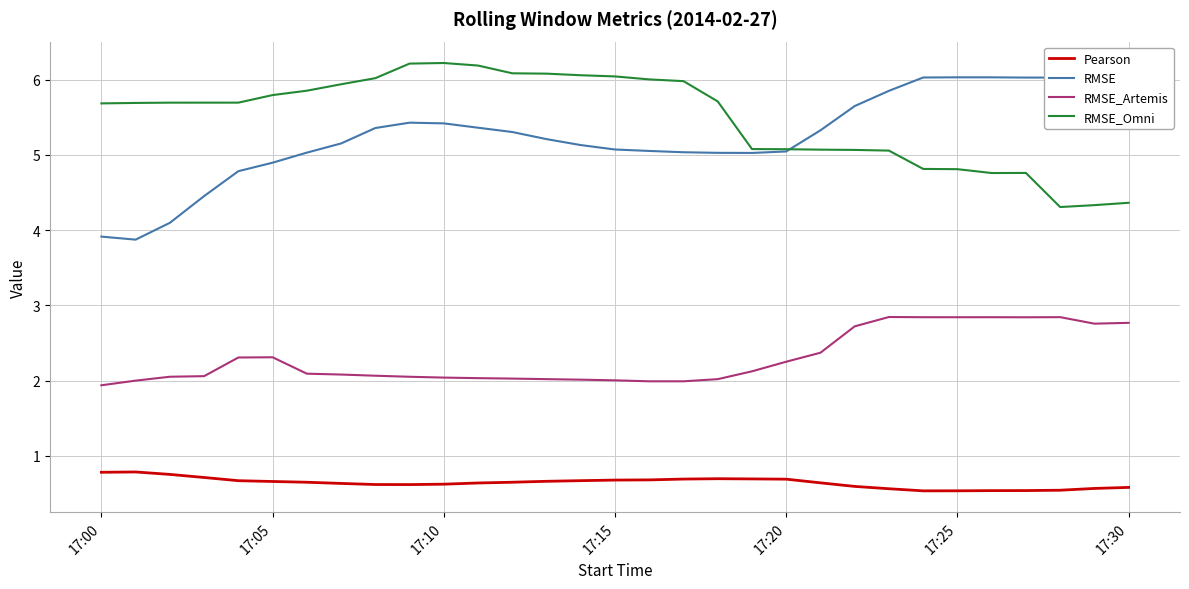

True or false: Pearson and RMSE_Artemis cross at least once.

False